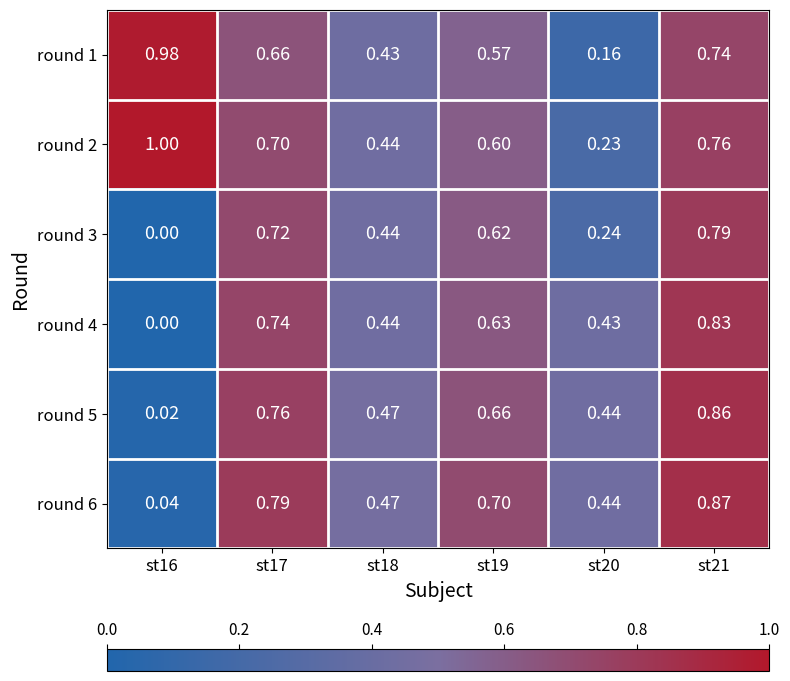

Between st17 and st19, which is larger?

st17